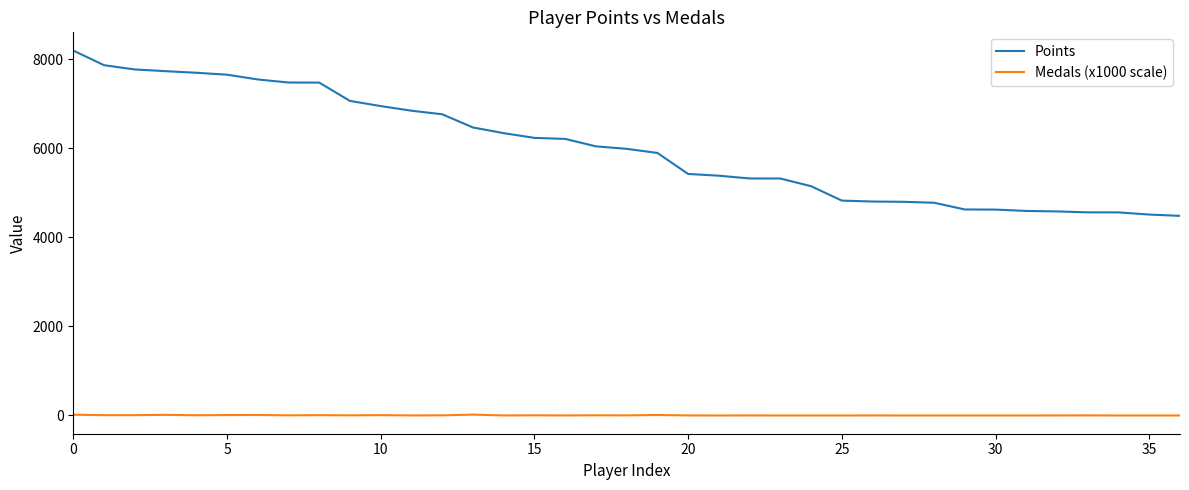

Which series has the largest total across all categories?

Points